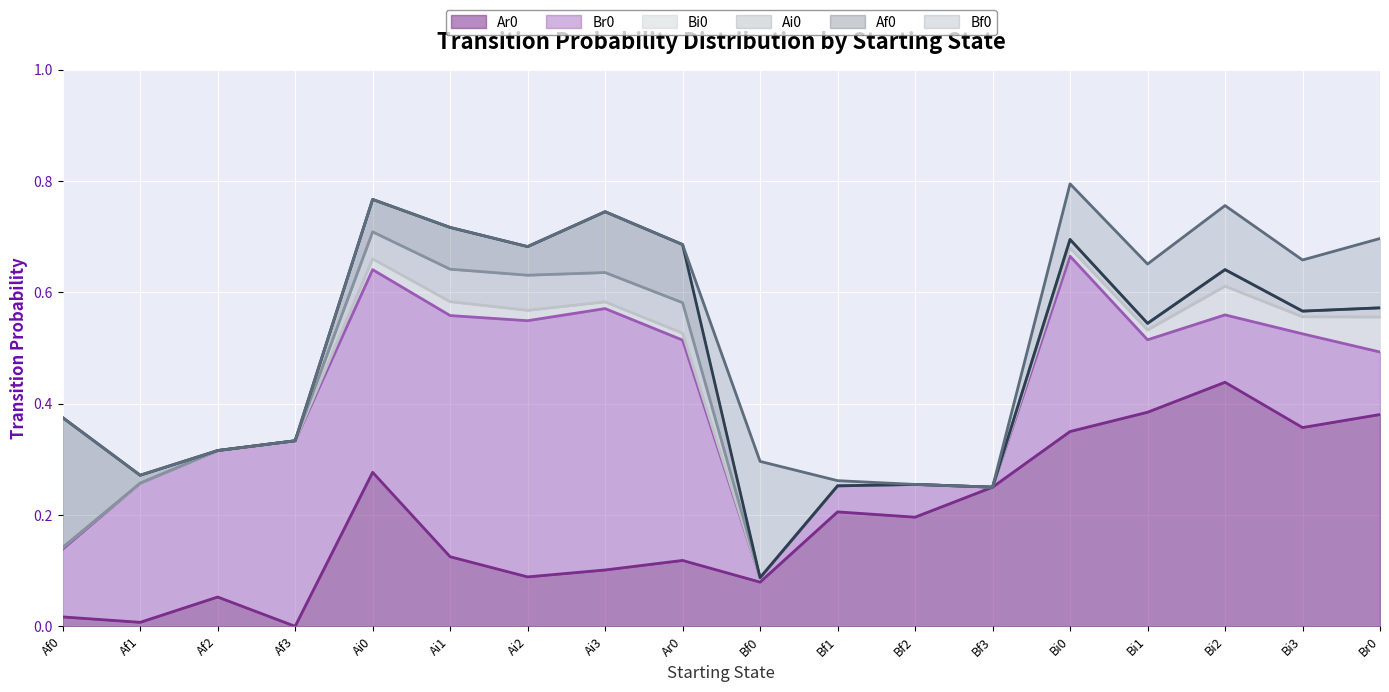

What is the label of the 1st point from the left?

Af0